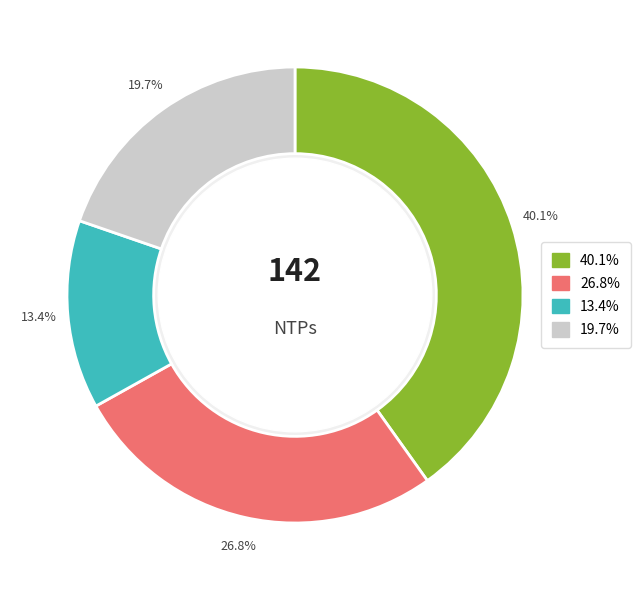

Is there any slice that represents more than half of the pie?

No